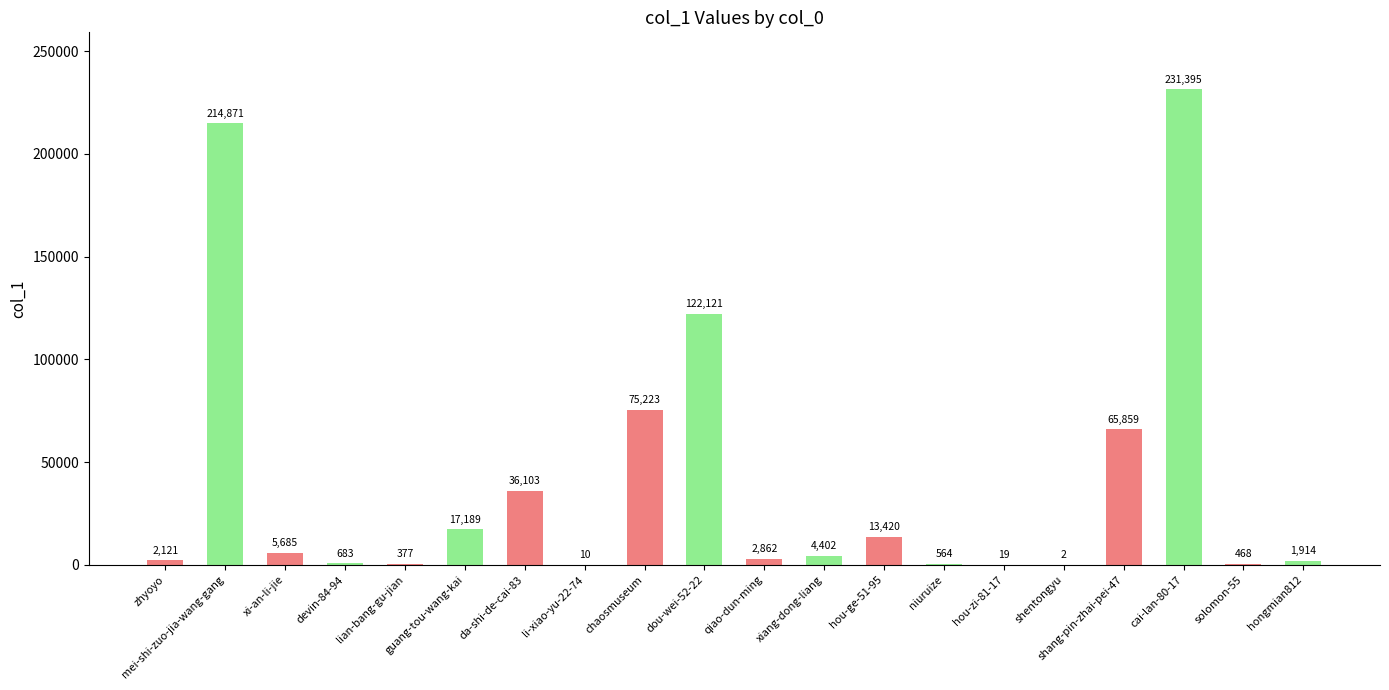

Is it true that the value at xi-an-li-jie is 5685?

True